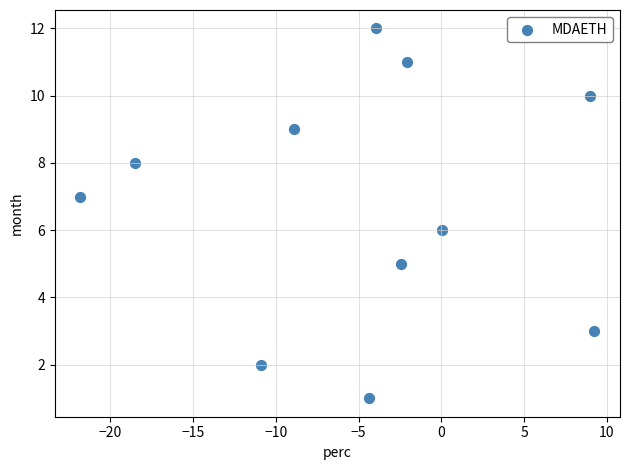

What is the average Y value?

7